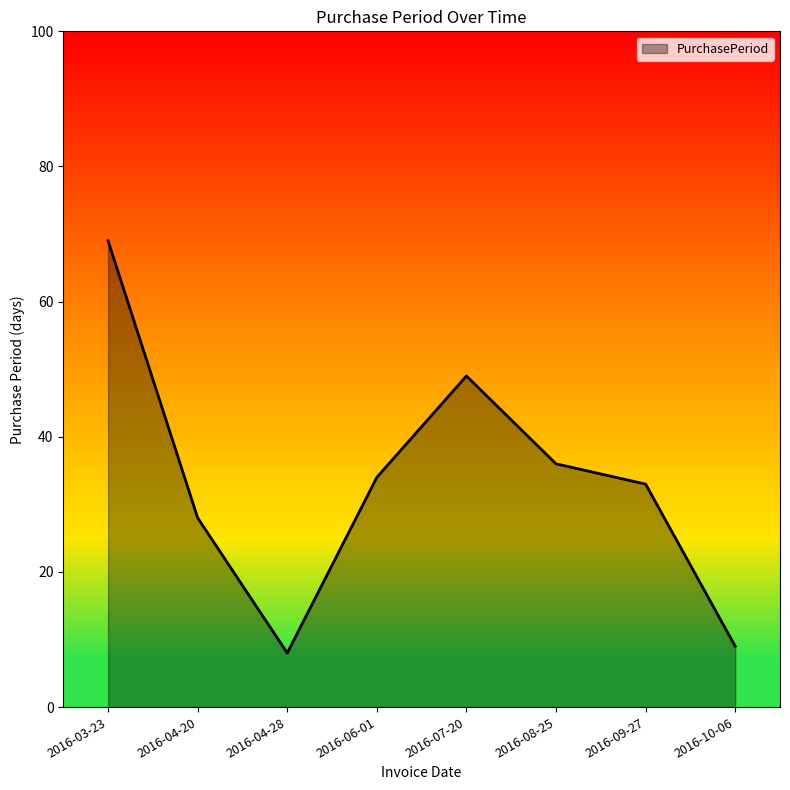

True or false: there are more than 0 points higher than both neighbors.

True